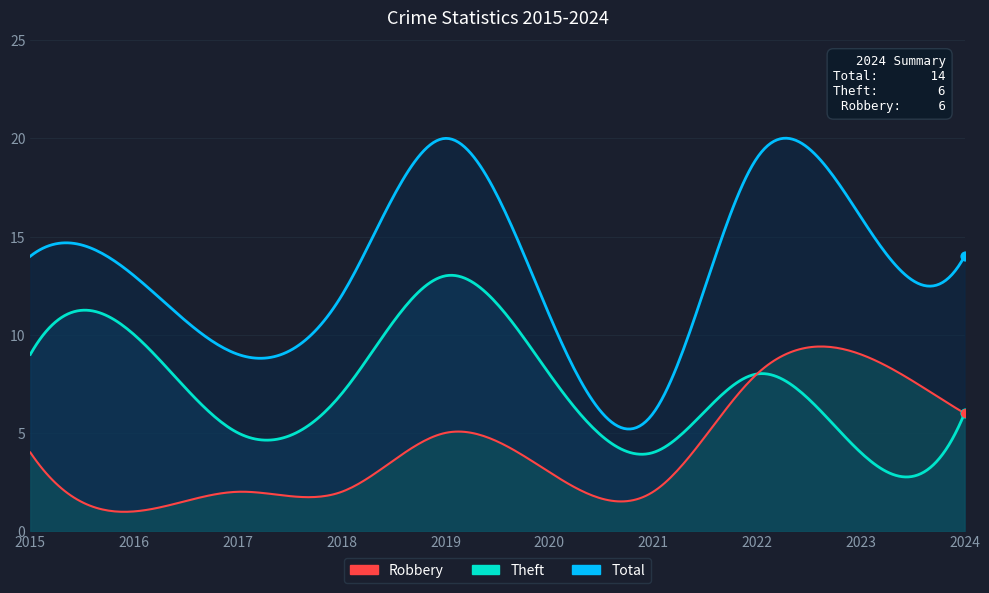

Which series has the widest spread of Y values?

Total